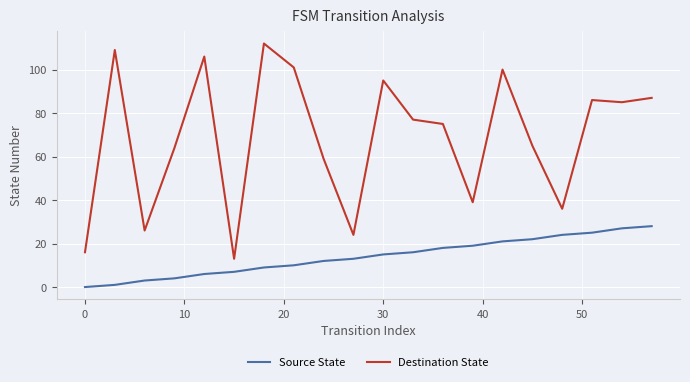

Which series has the largest range (max minus min)?

Destination State